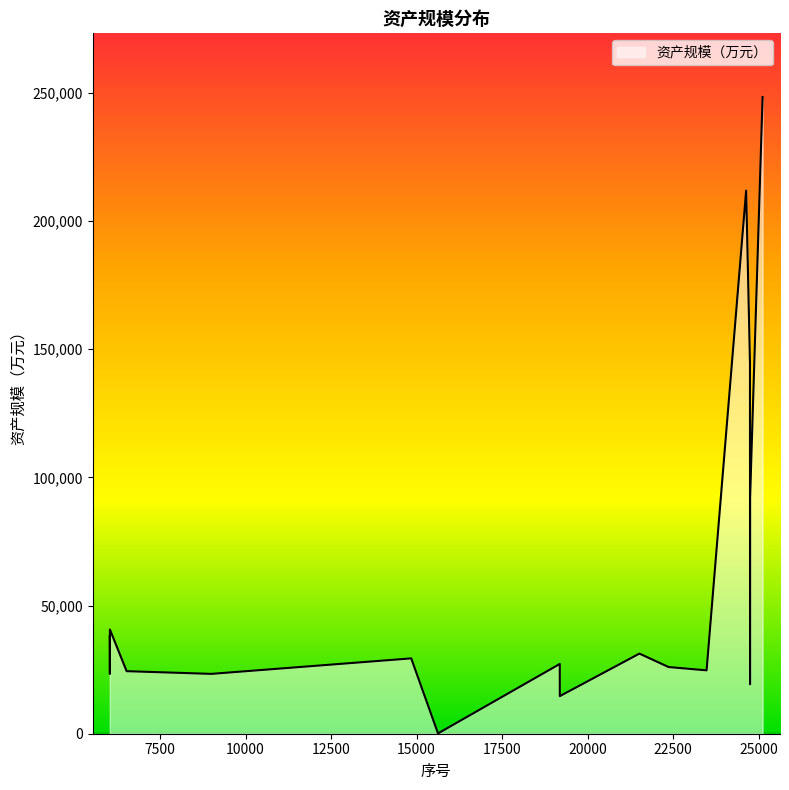

How many interior local valleys (lower than both neighbors) does the data have?

6